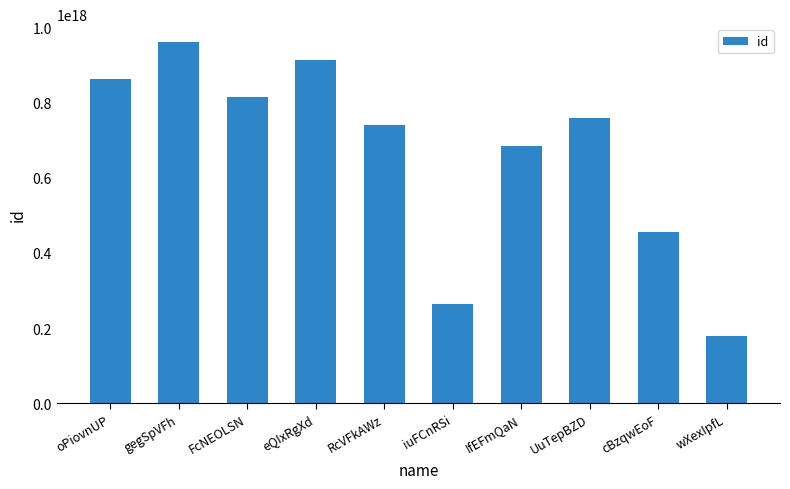

At which label is the value closest to 569691561723562240?

cBzqwEoF